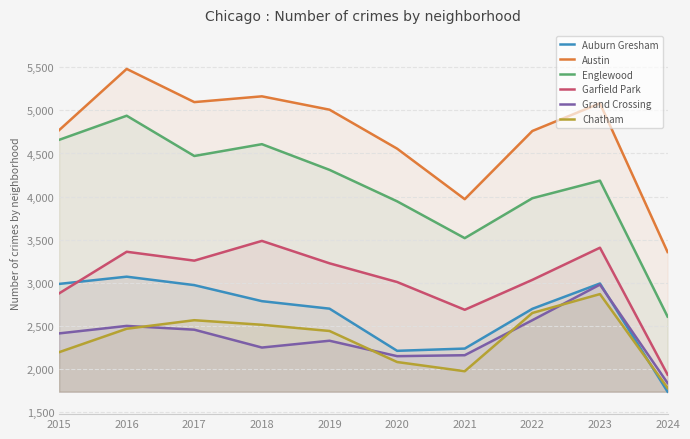

What is the difference between the second highest and minimum values in the Grand Crossing series?

729